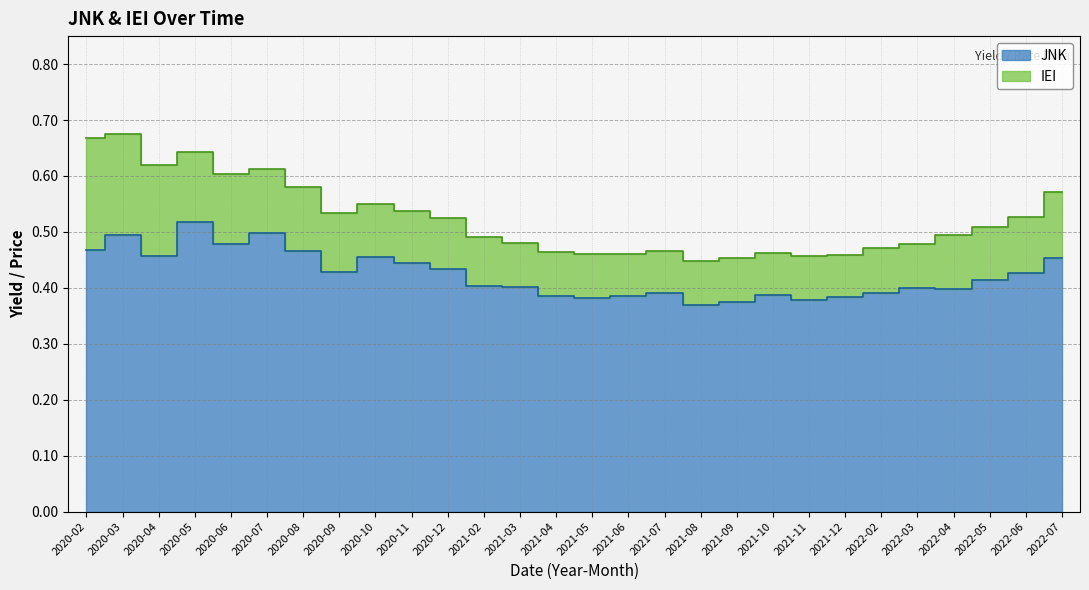

What is the difference between the values at 2022-06 and 2020-07?

0.1